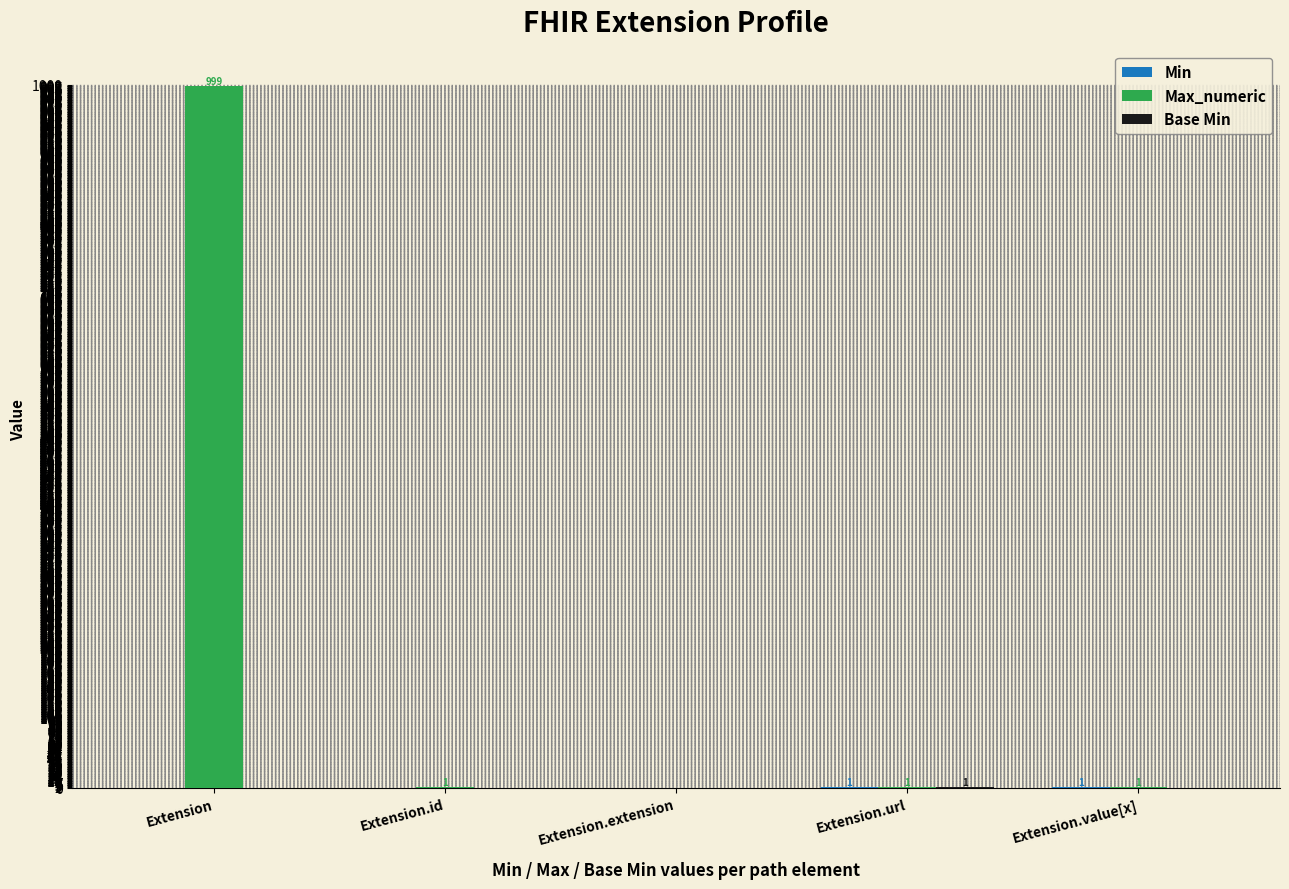

What is the maximum value shown in the chart?

999